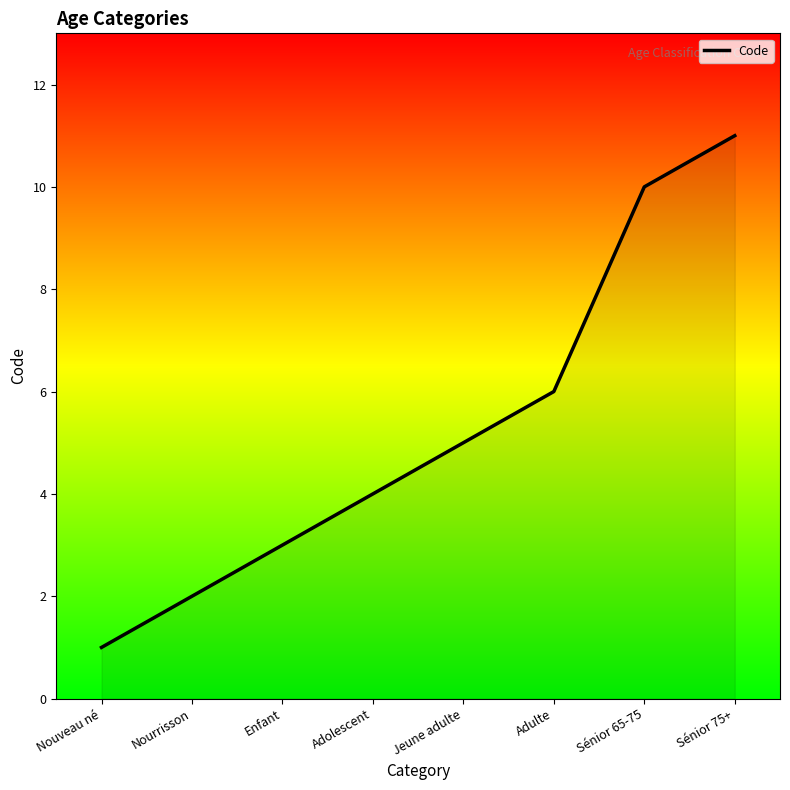

True or false: there are more than 2 points higher than both neighbors.

False